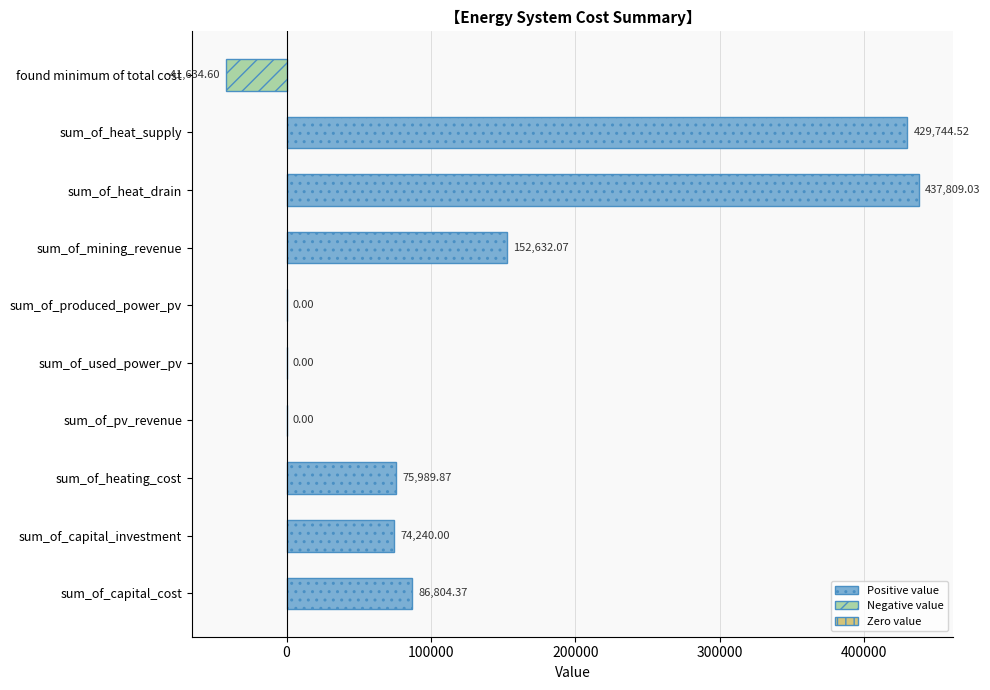

At which label is the value closest to 198087?

sum_of_mining_revenue